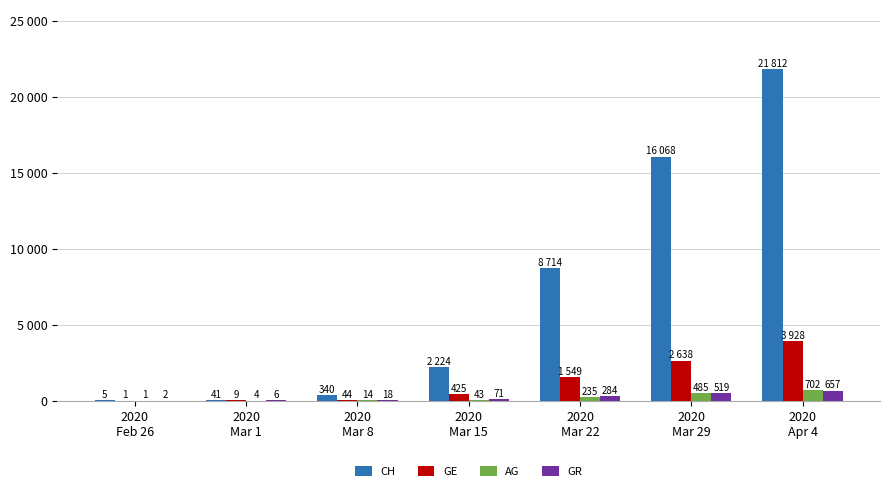

Which has a higher value, 2020
Mar 15 or 2020
Mar 29?

2020
Mar 29